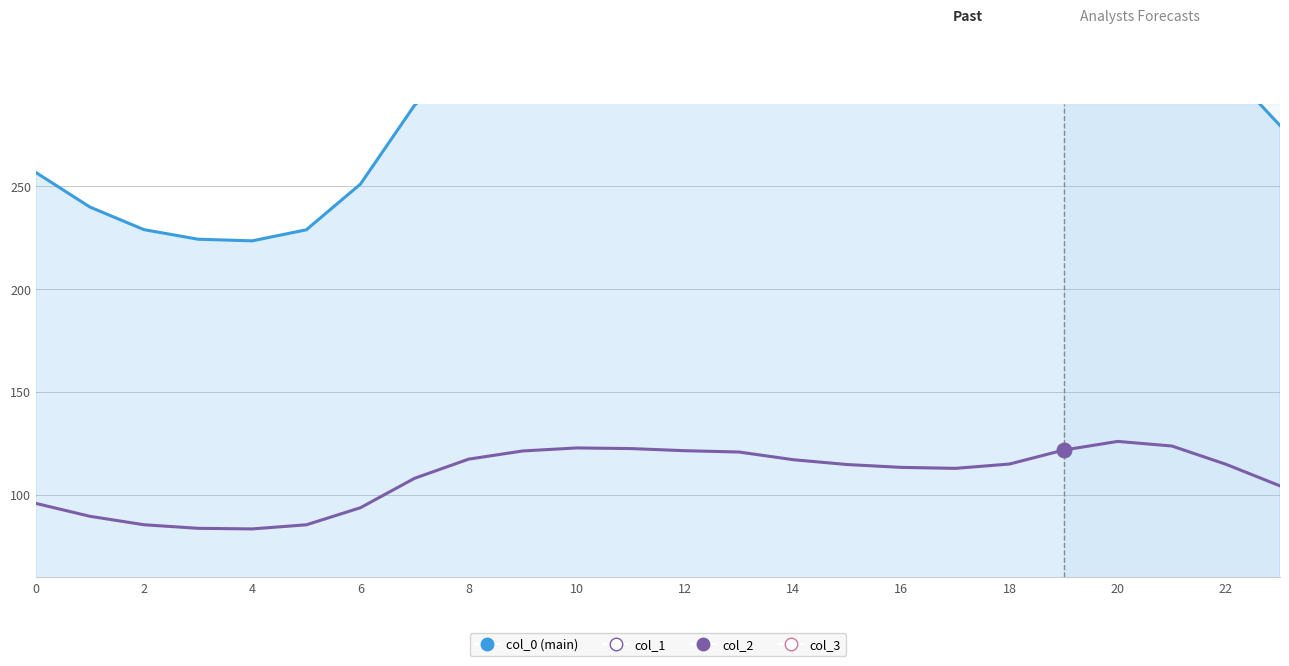

Which series has the largest Y range (max minus min)?

col_0 (main)